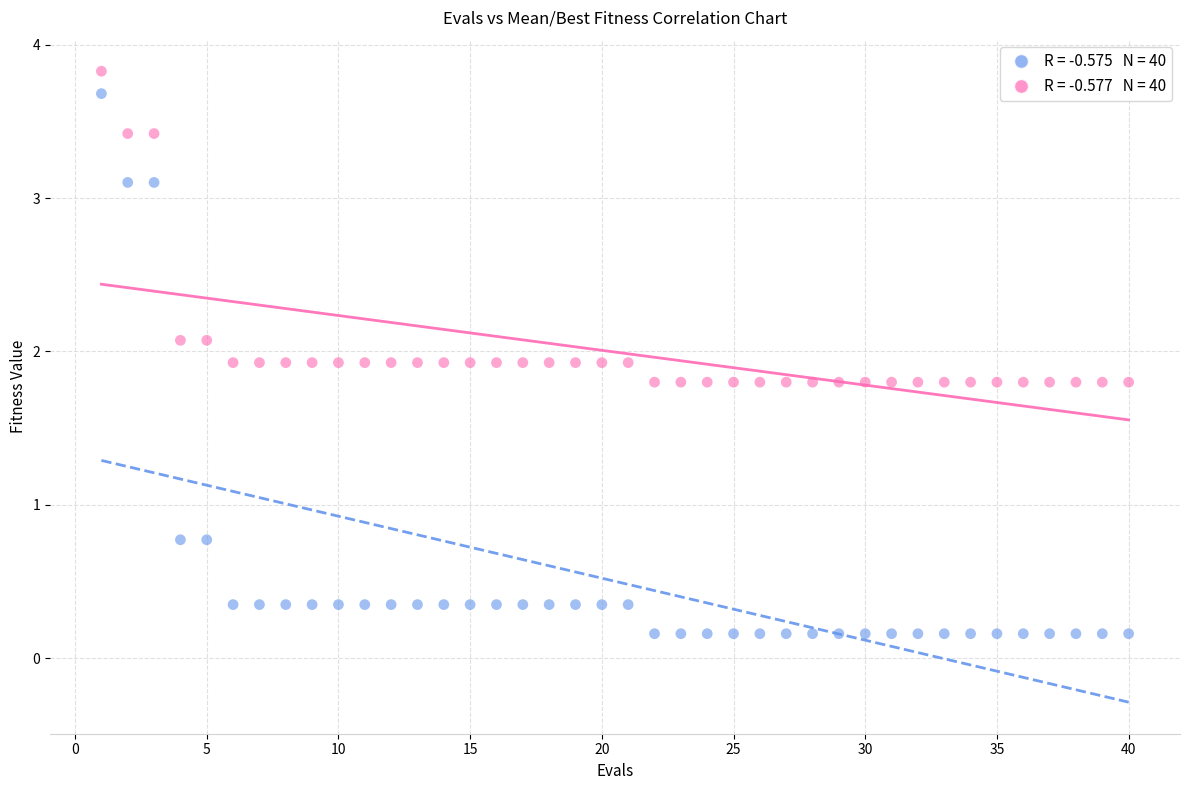

Across all data points, what is the range of Y values (max minus min)?

3.7